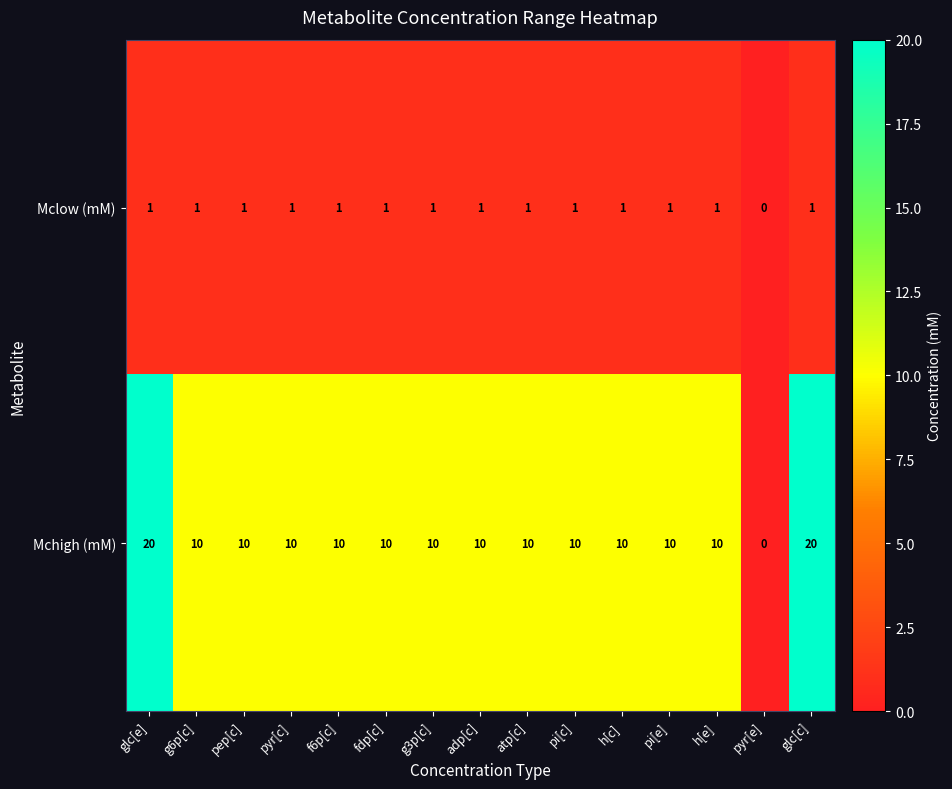

At which label does Mchigh (mM) reach its minimum?

pyr[e]